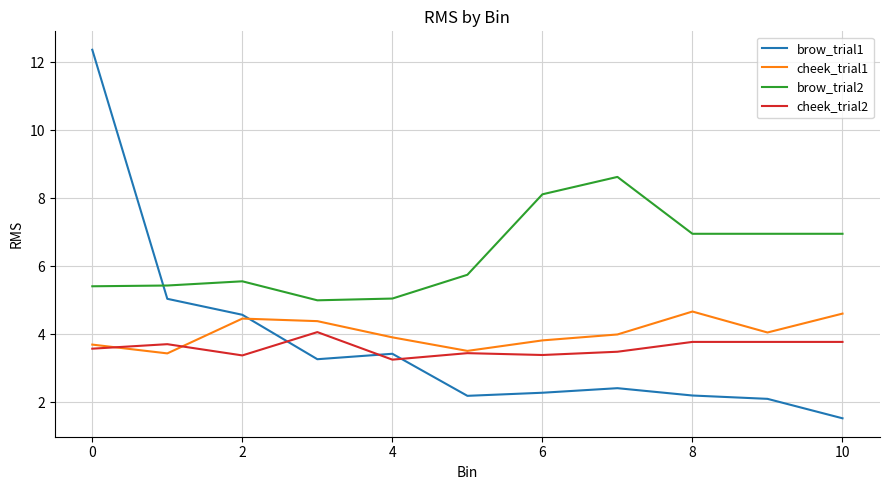

List the series in order of their peak value, lowest first.

cheek_trial2, cheek_trial1, brow_trial2, brow_trial1